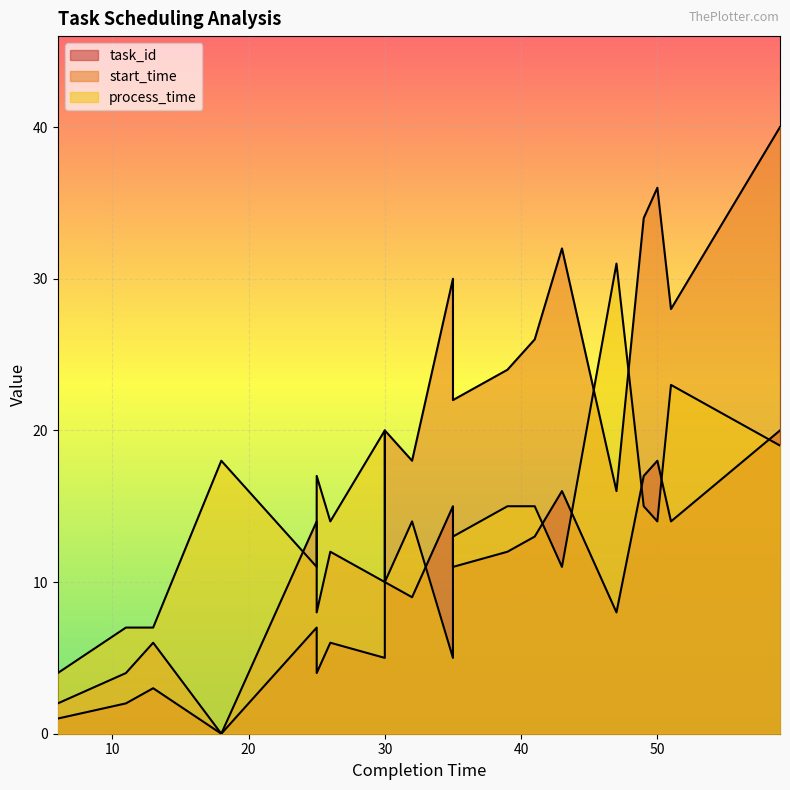

At which category does the chart reach its peak across all series?

59